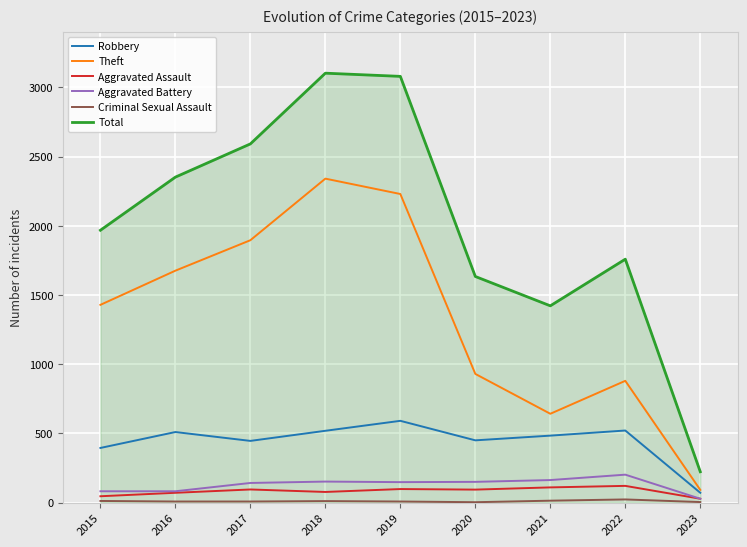

How many categories are shown in the chart?

9